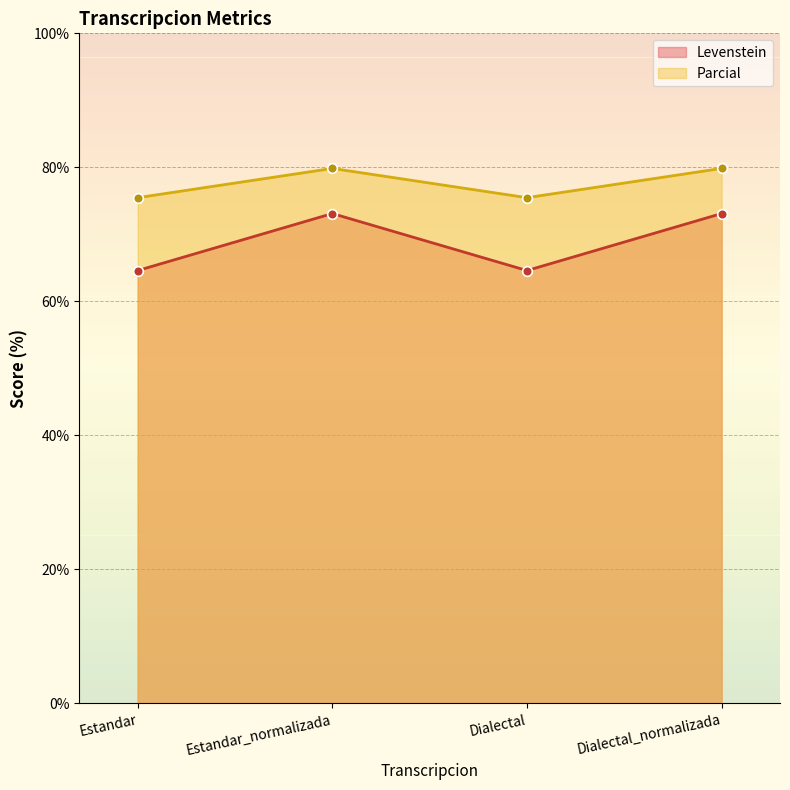

Which has a higher value, Dialectal_normalizada or Estandar?

Dialectal_normalizada